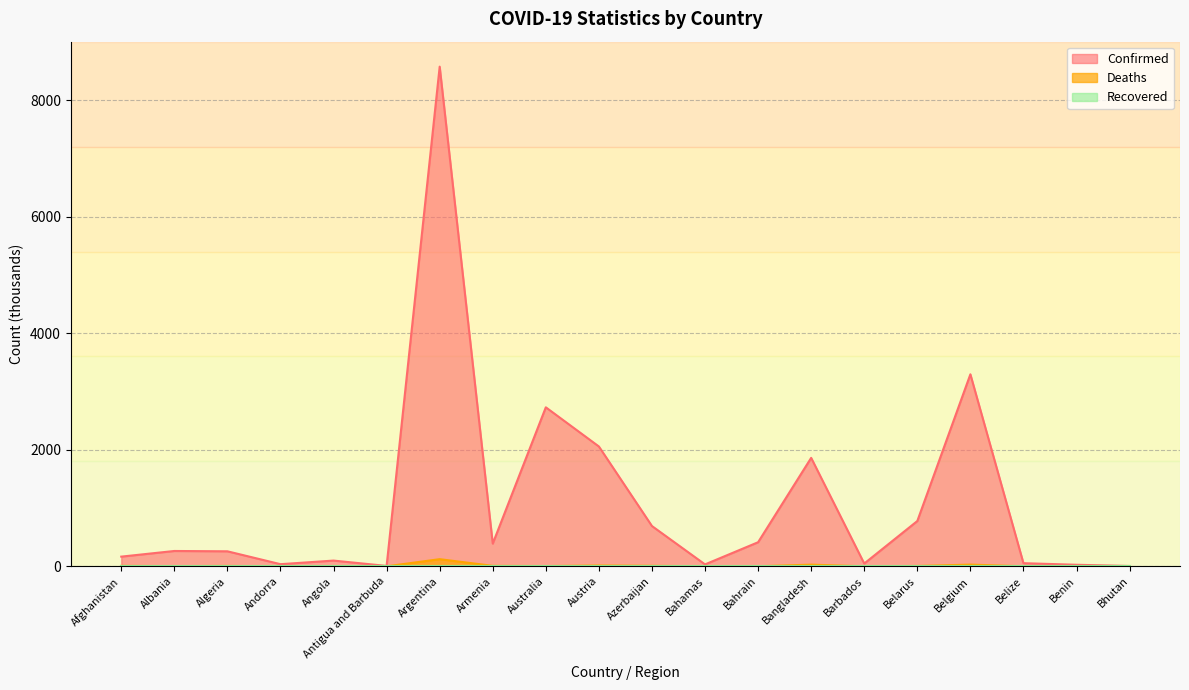

At Belgium, list the series in order from smallest to largest.

Deaths, Confirmed